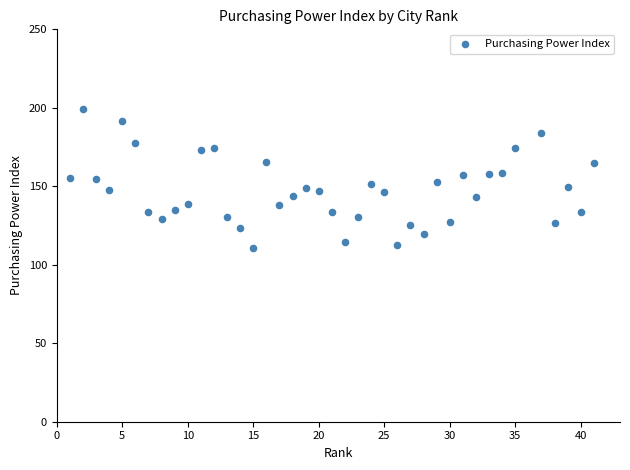

What is the range of X values (max minus min)?

40.0